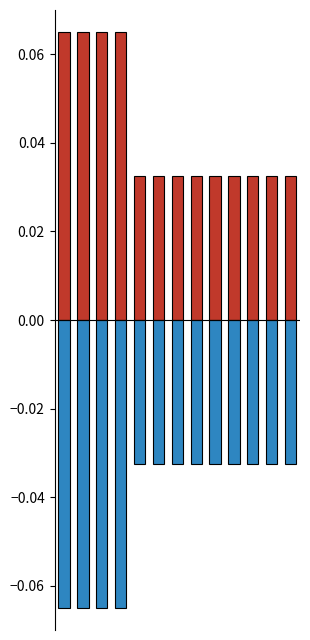

How many groups of bars are there?

13